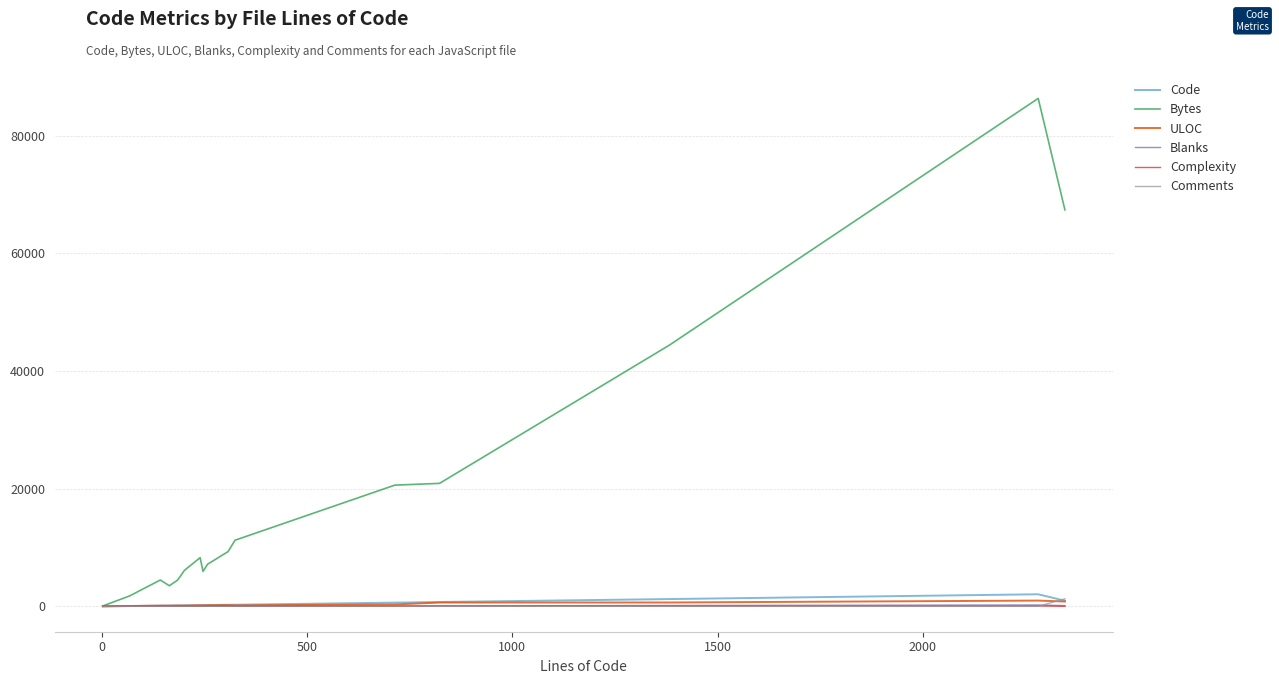

Which series has the largest range (max minus min)?

Bytes